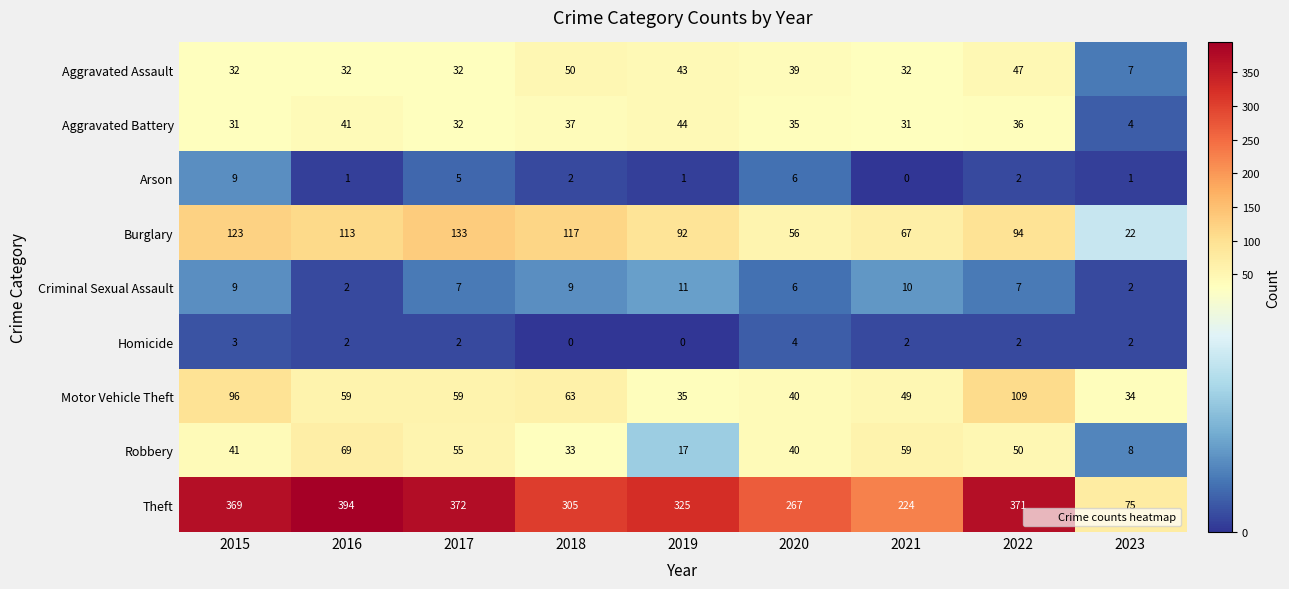

What is the maximum value for Robbery?

69